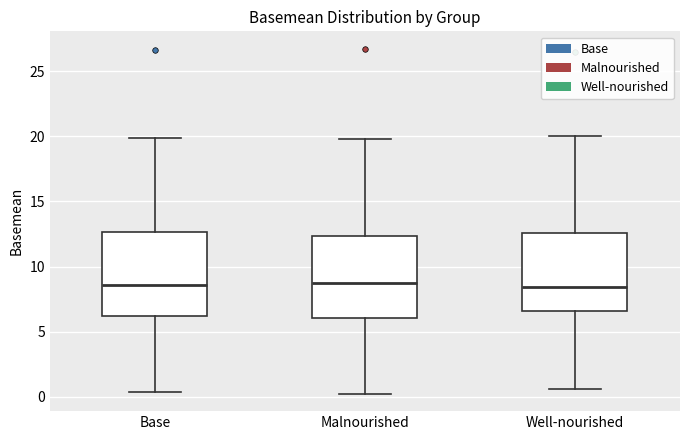

Where is the lower edge of the box for Malnourished on the y-axis? The values are not printed on the chart, so give them approximately, as read against the axis.

6.0